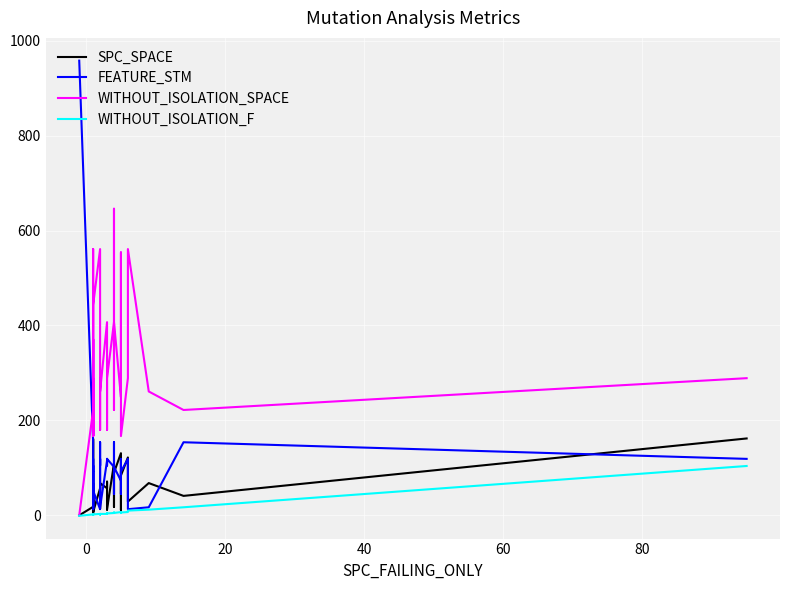

True or false: FEATURE_STM and WITHOUT_ISOLATION_F intersect in this chart.

False